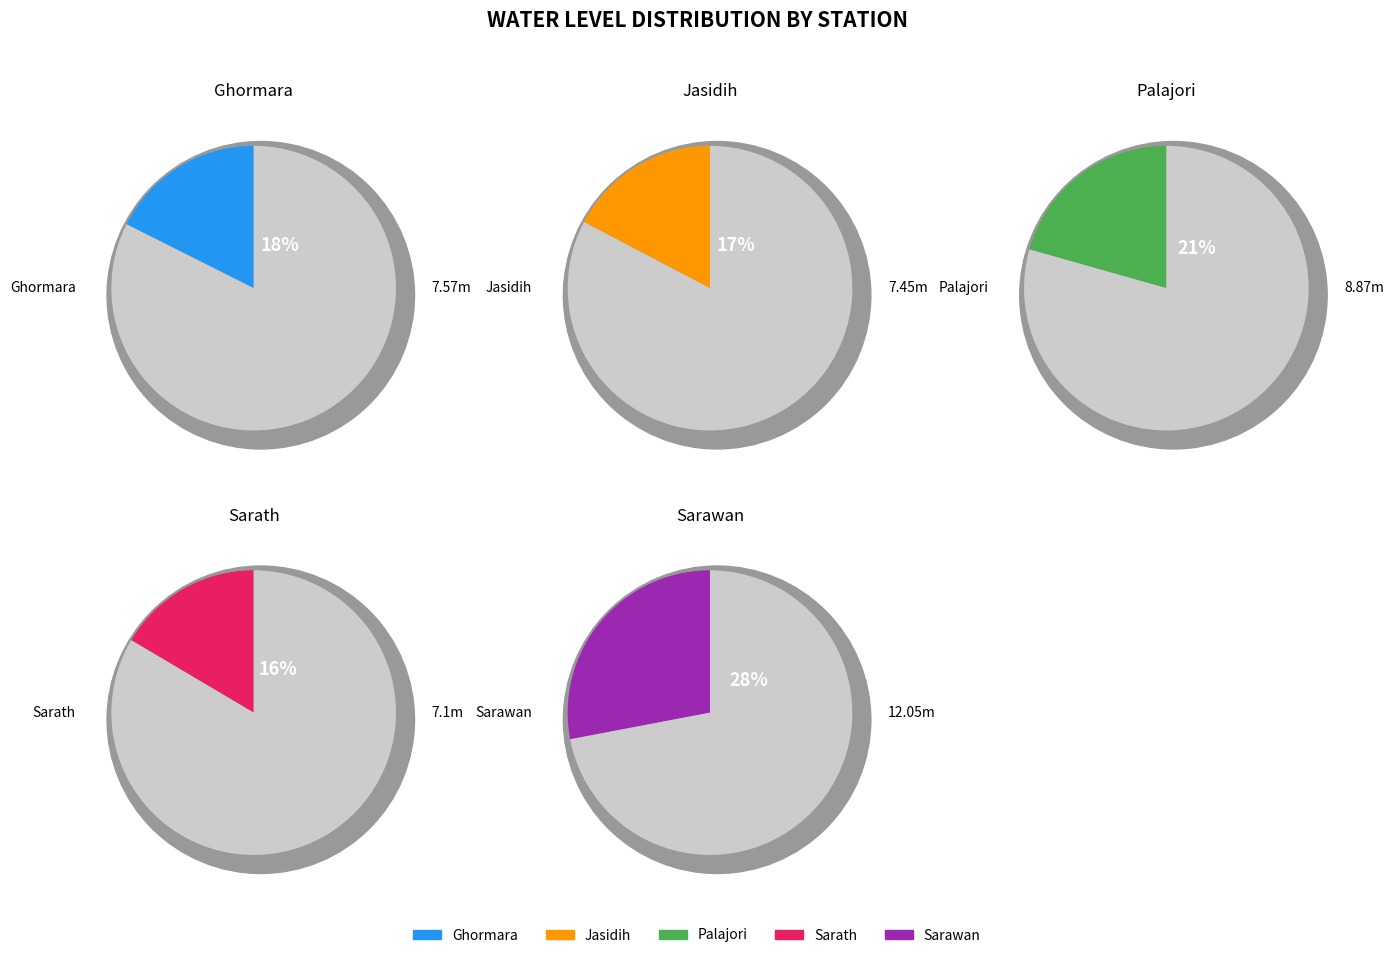

Combined, what portion of the pie is Ghormara and Sarawan?

45.6%